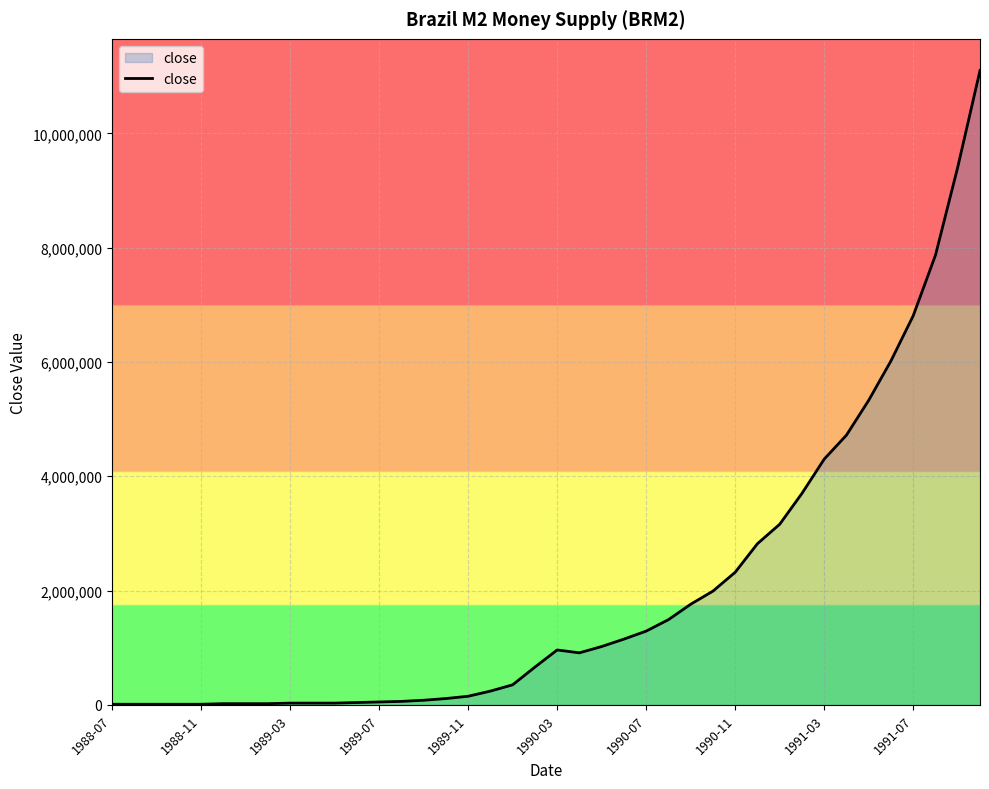

How many lines are shown in the chart?

1